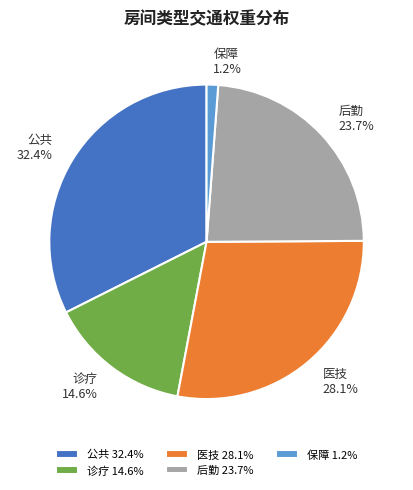

What percentage do 后勤 23.7% and 医技 28.1% together represent?

51.8%